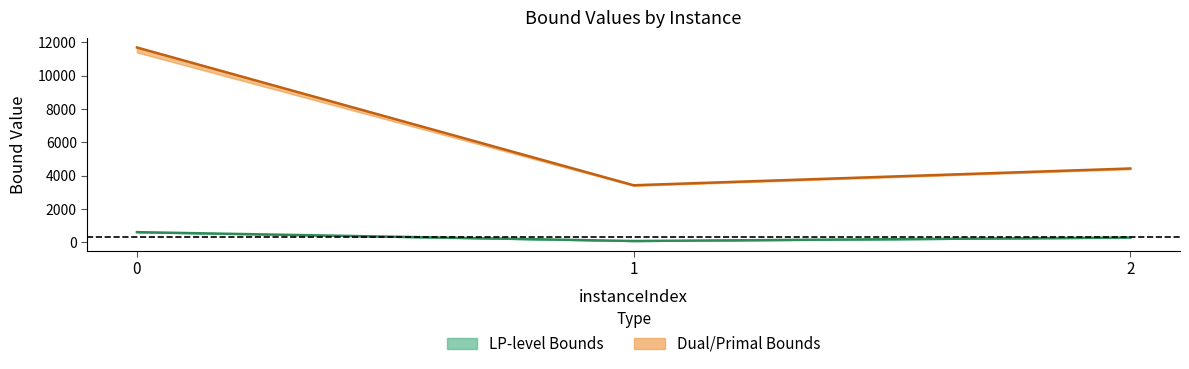

Does the chart have visible grid lines?

No